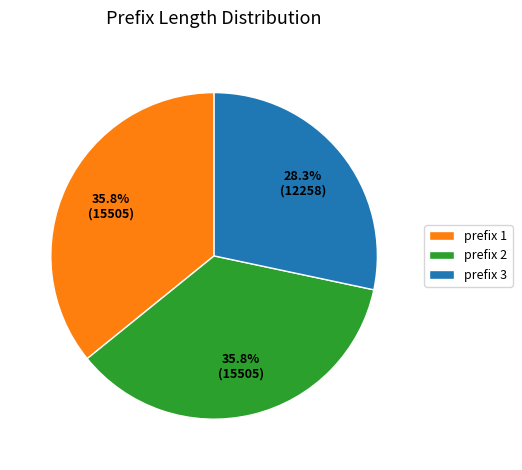

To the nearest percent, what is the average slice percentage?

33%